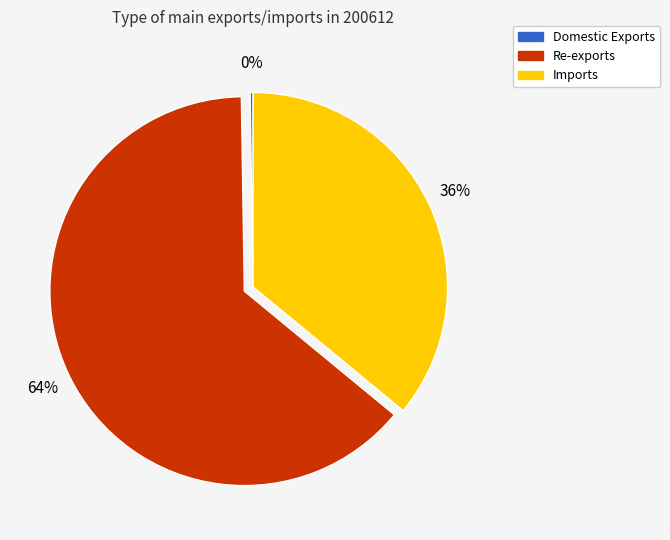

Which category accounts for the majority?

Re-exports